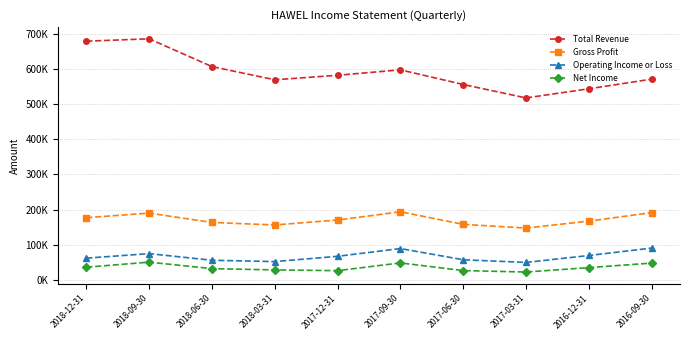

What position from the left is 2018-03-31?

4